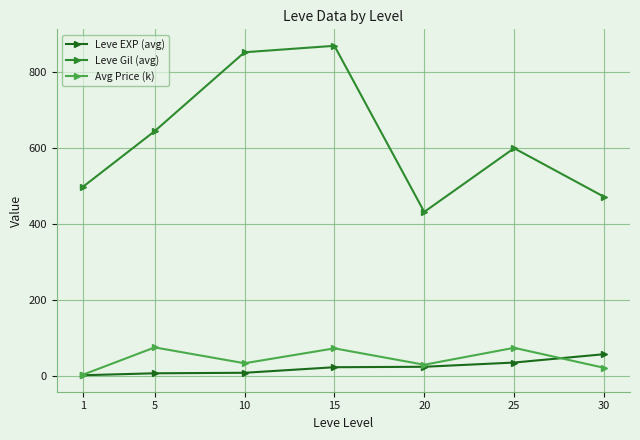

At which category is the sum across all series the highest?

15